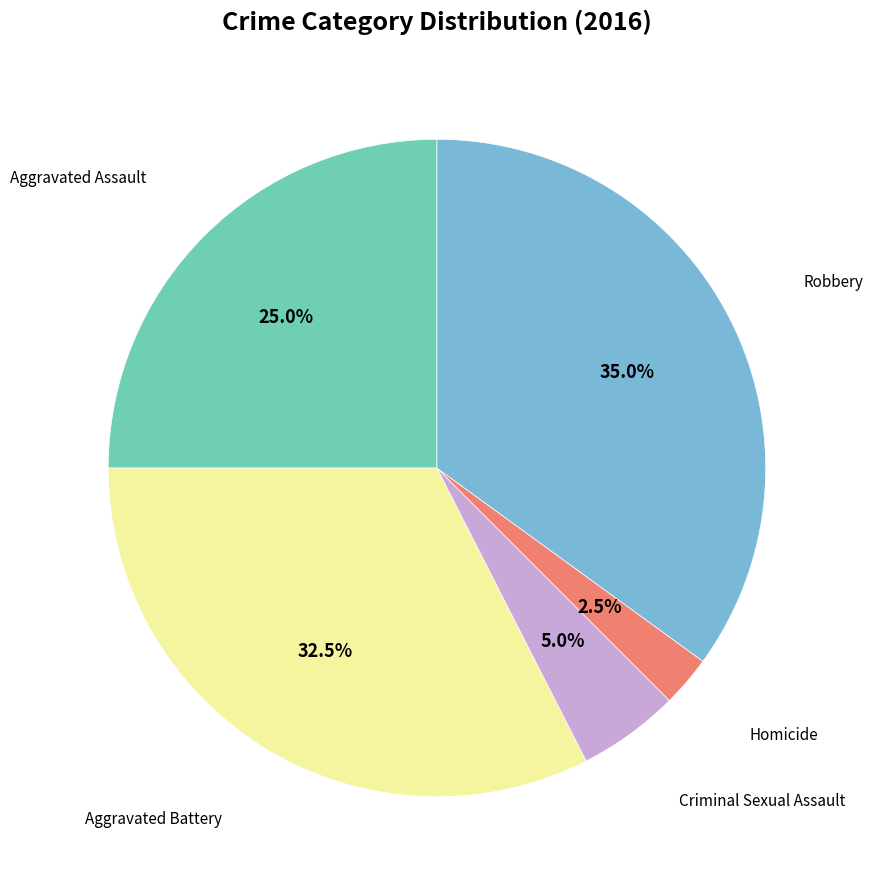

Does any single category account for the majority?

No